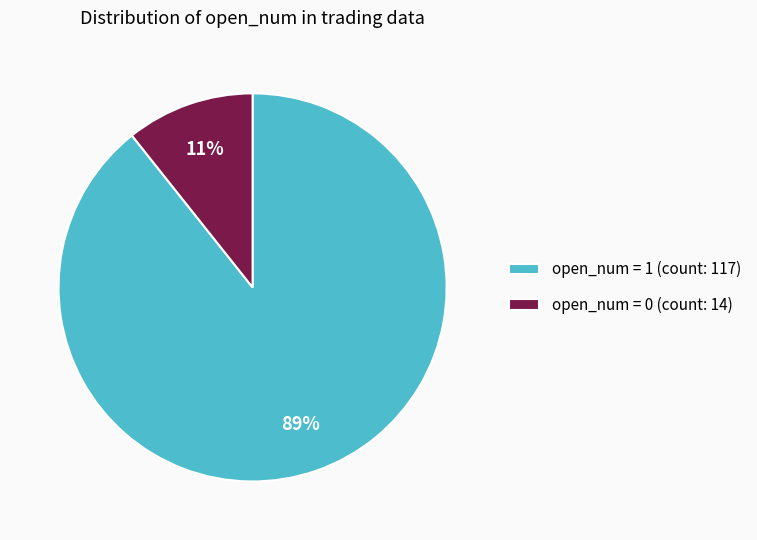

What is the majority slice?

open_num = 1 (count: 117)